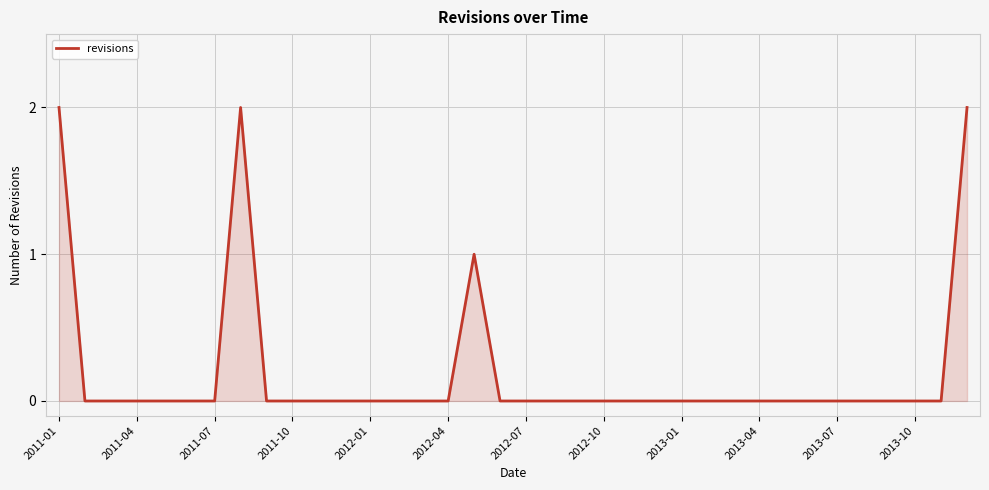

How many lines are shown in the chart?

1